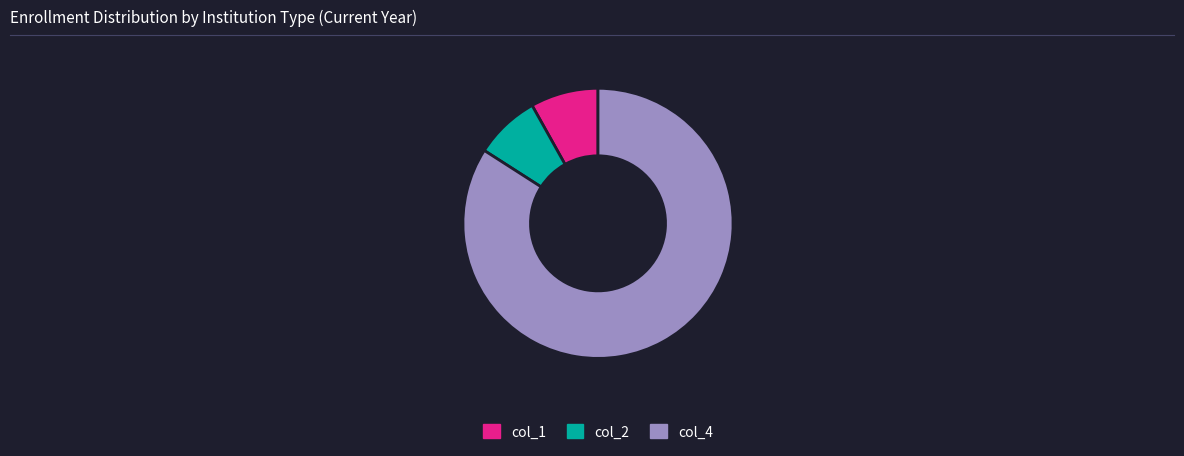

What is the largest slice in the pie chart?

col_4